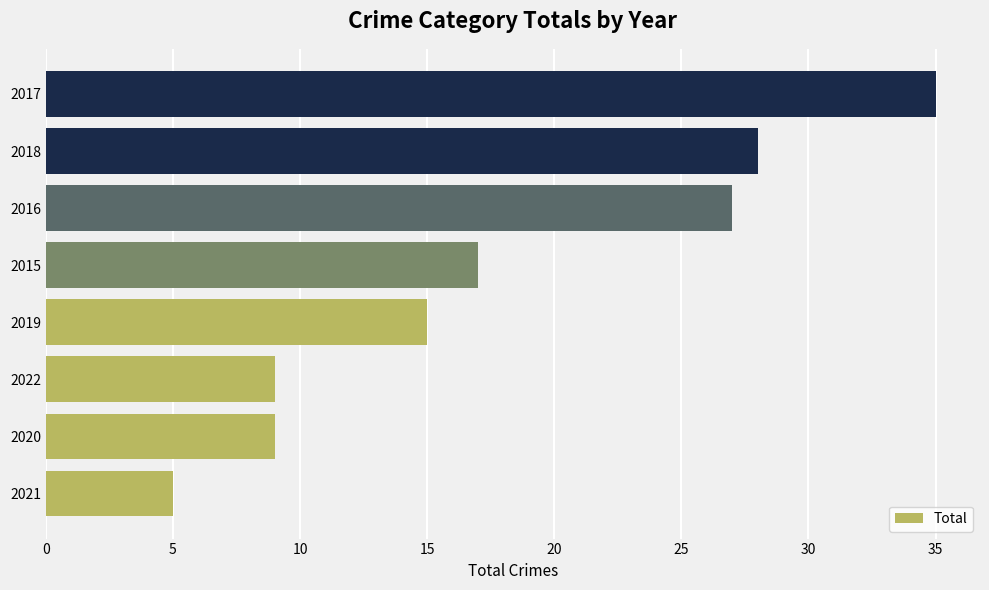

Approximately how many times larger is the value at 2020 compared to 2022?

1.0